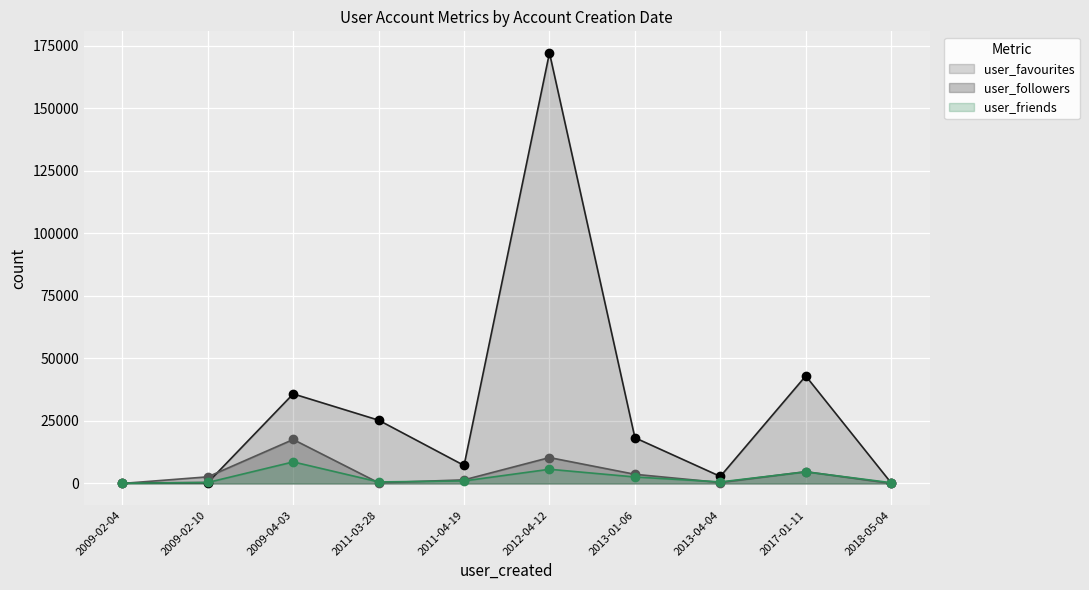

How many interior local valleys does the user_favourites series have?

2